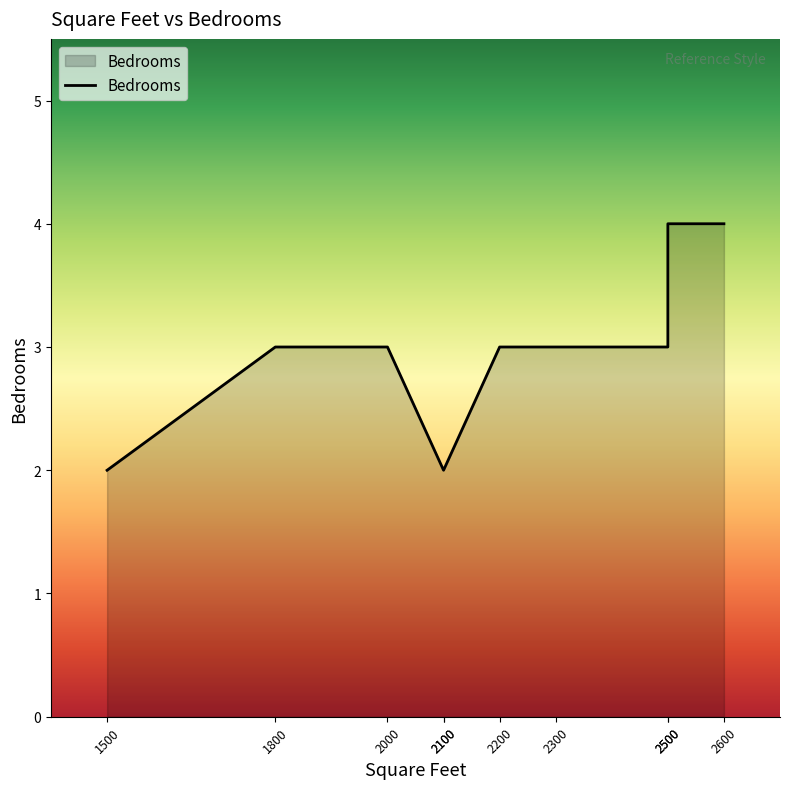

Which label corresponds to the largest value in the chart?

2500